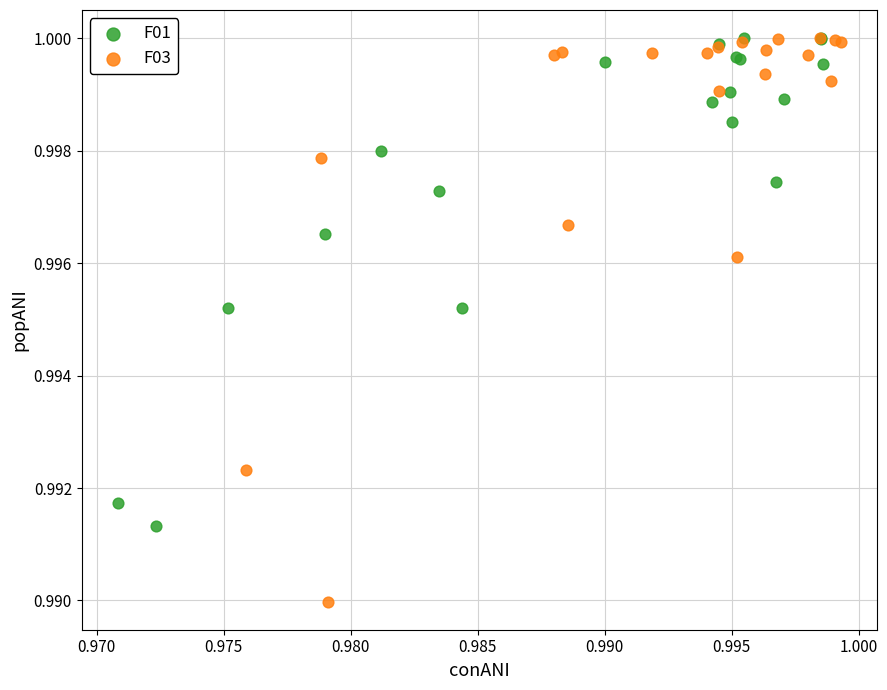

What are all the series names shown in the legend?

F01, F03